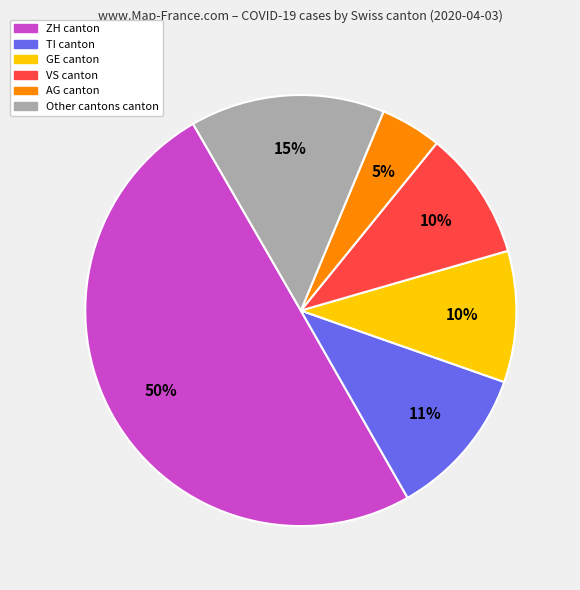

Count the number of slices in the pie.

6